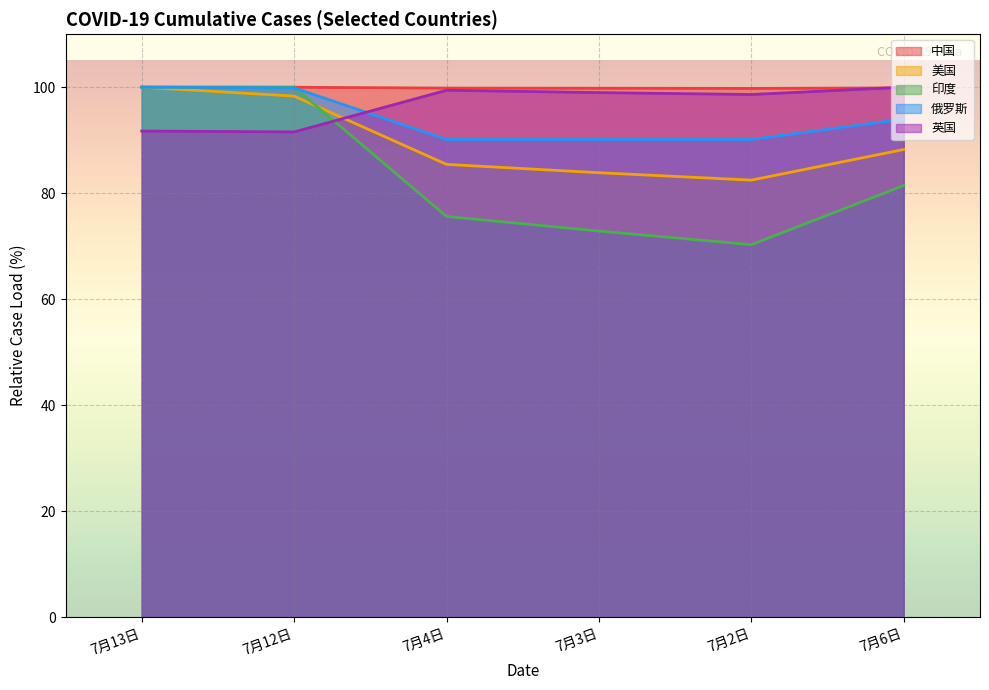

List the series in order of their overall mean, lowest first.

印度, 美国, 俄罗斯, 英国, 中国